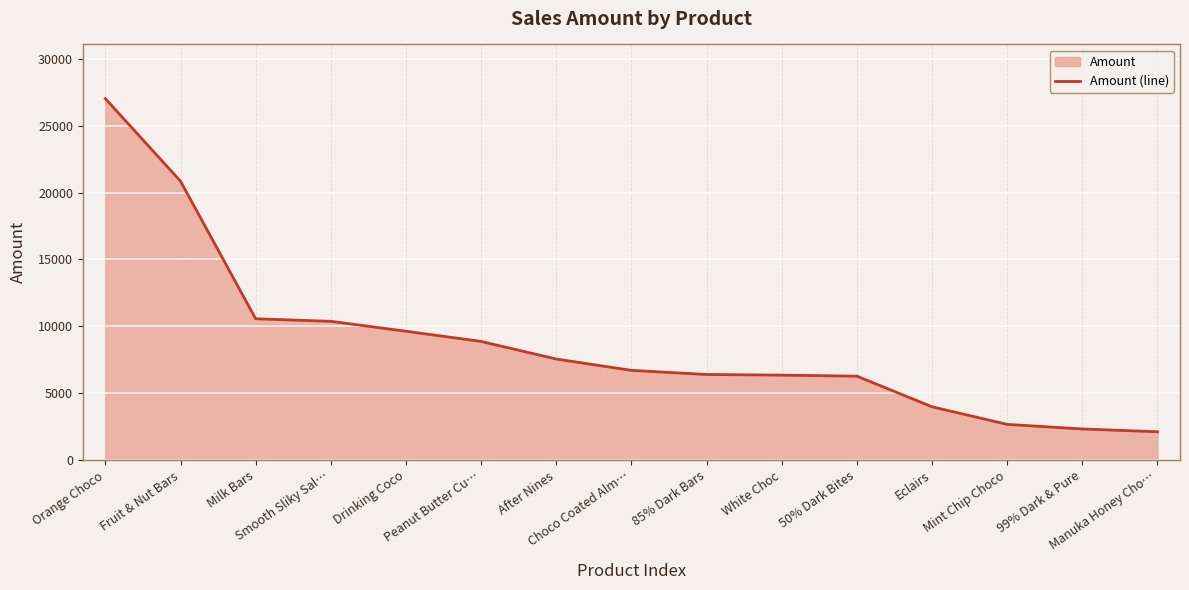

The chart shows a value of 7164 at Eclairs. True or false?

False